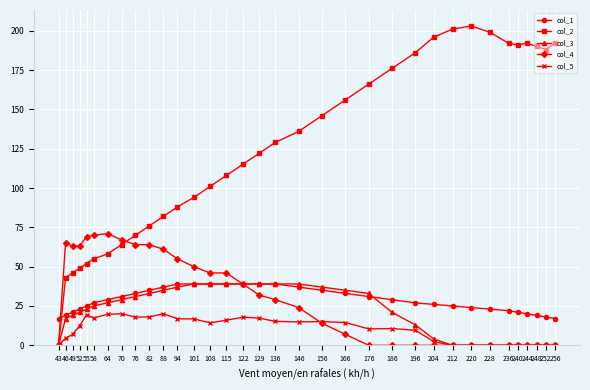

What is the difference between the highest and lowest values at 70?

46.9